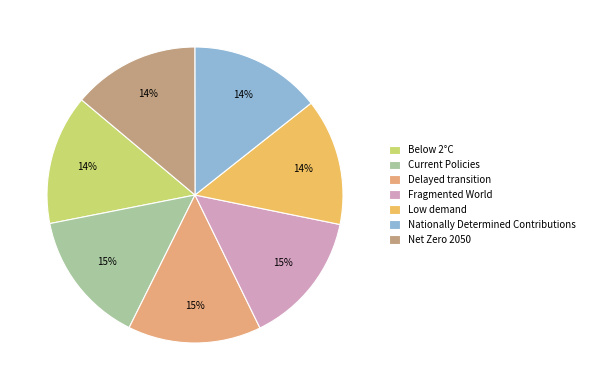

Is it true that Low demand is 1% of the pie?

False